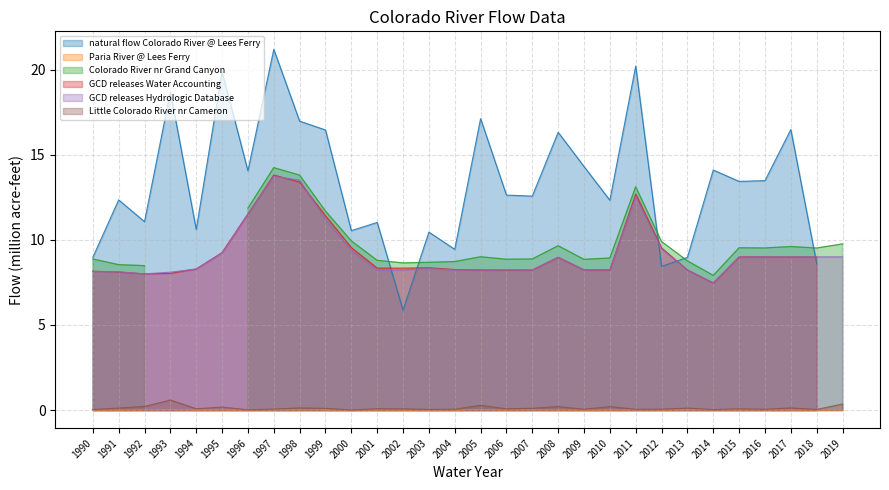

At how many categories does at least one series exceed 1?

30